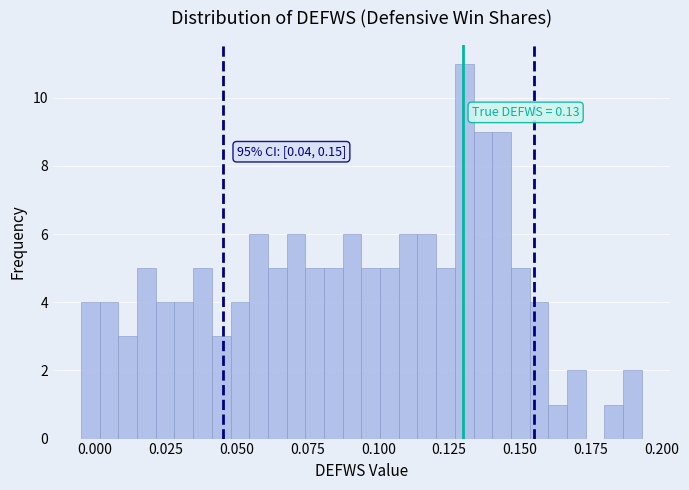

Around what value on the x-axis is the tallest bar? Give the approximate position of its centre, as read against the axis.

0.130